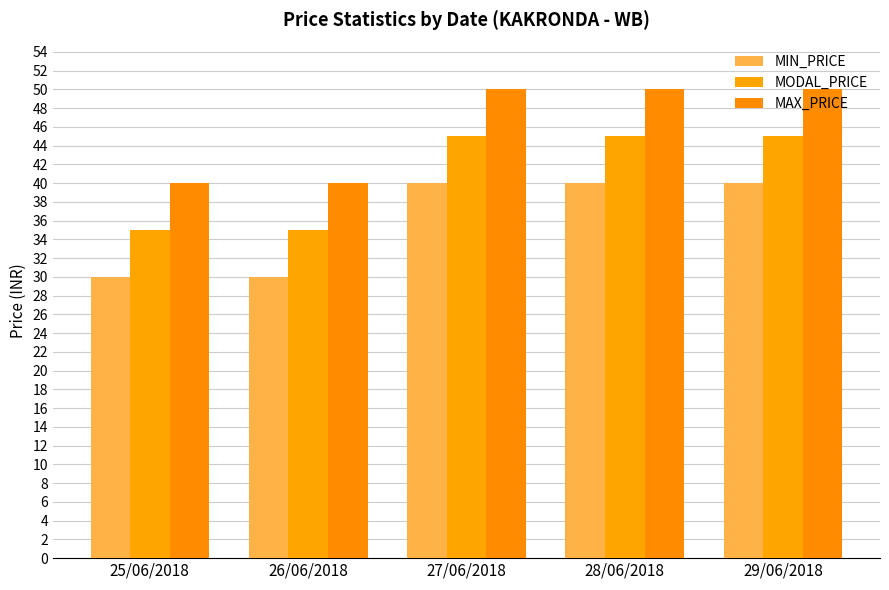

What is the difference between the MODAL_PRICE values at 26/06/2018 and 28/06/2018?

10